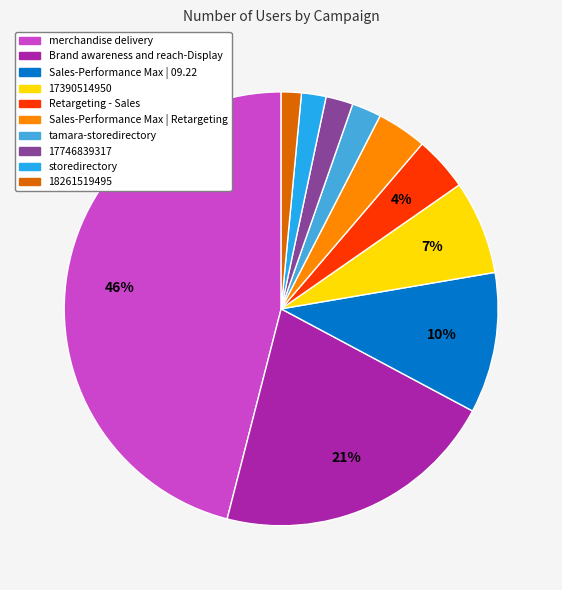

Rank the categories by value from lowest to highest.

18261519495, storedirectory, 17746839317, tamara-storedirectory, Sales-Performance Max | Retargeting, Retargeting - Sales, 17390514950, Sales-Performance Max | 09.22, Brand awareness and reach-Display, merchandise delivery